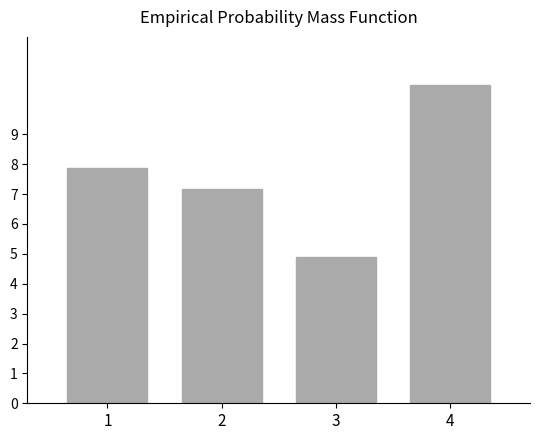

How many values exceed 7?

3